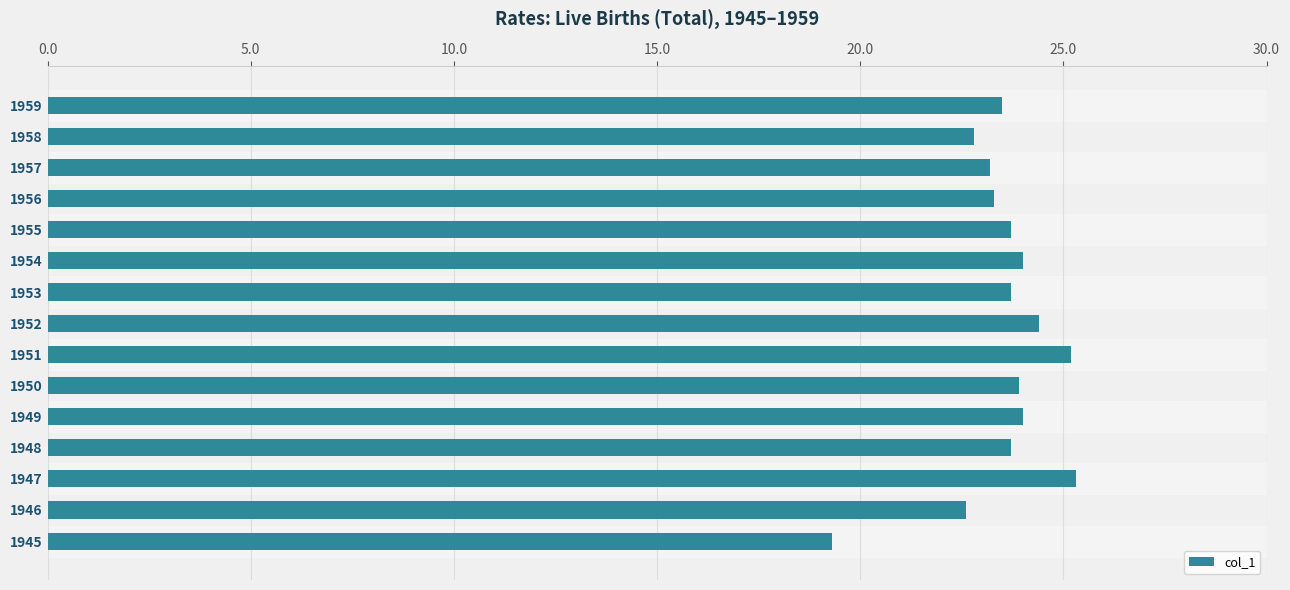

What is the ratio of the value at 1957 to the value at 1947?

0.9